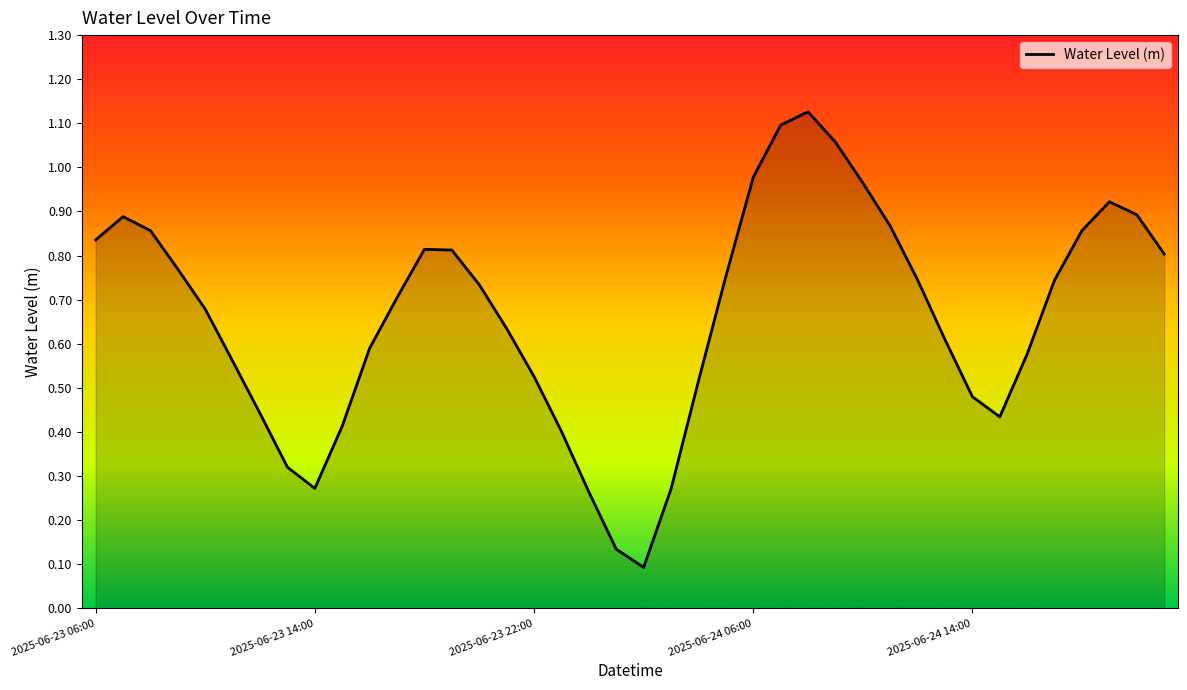

How many lines are shown in the chart?

1